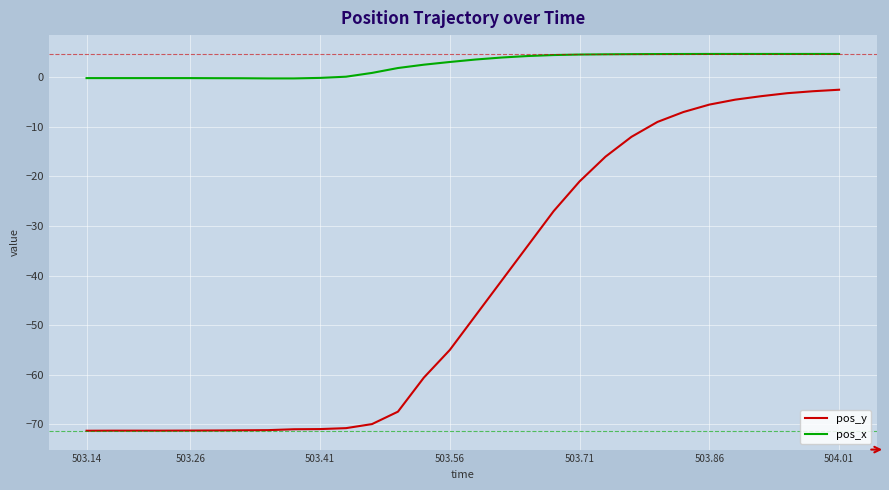

What is the average value of the pos_x series?

2.5